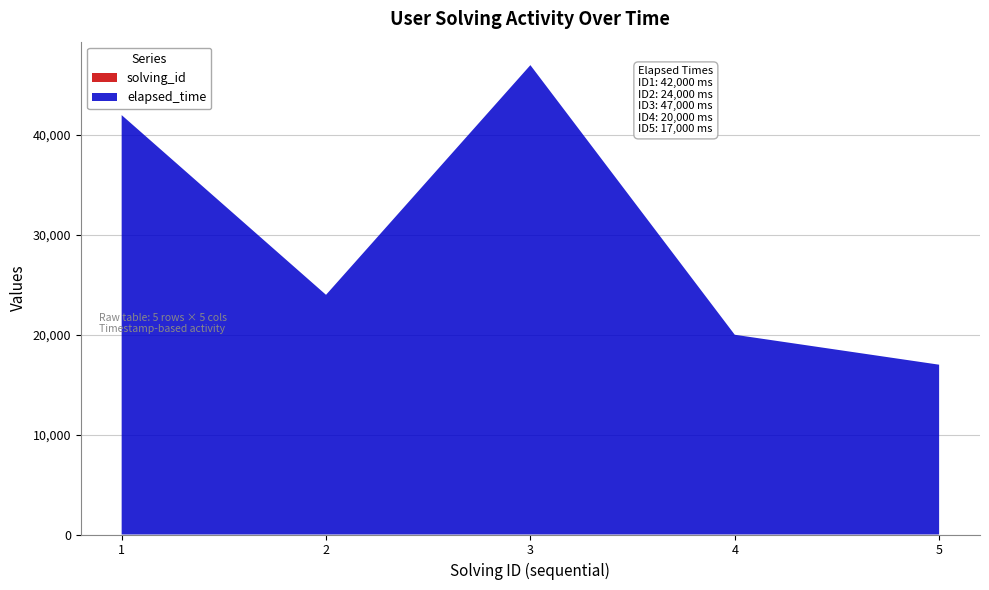

Reading right to left, what are all the values shown in this chart?

solving_id: 5=5	4=4	3=3	2=2	1=1
elapsed_time: 5=17000	4=20000	3=47000	2=24000	1=42000